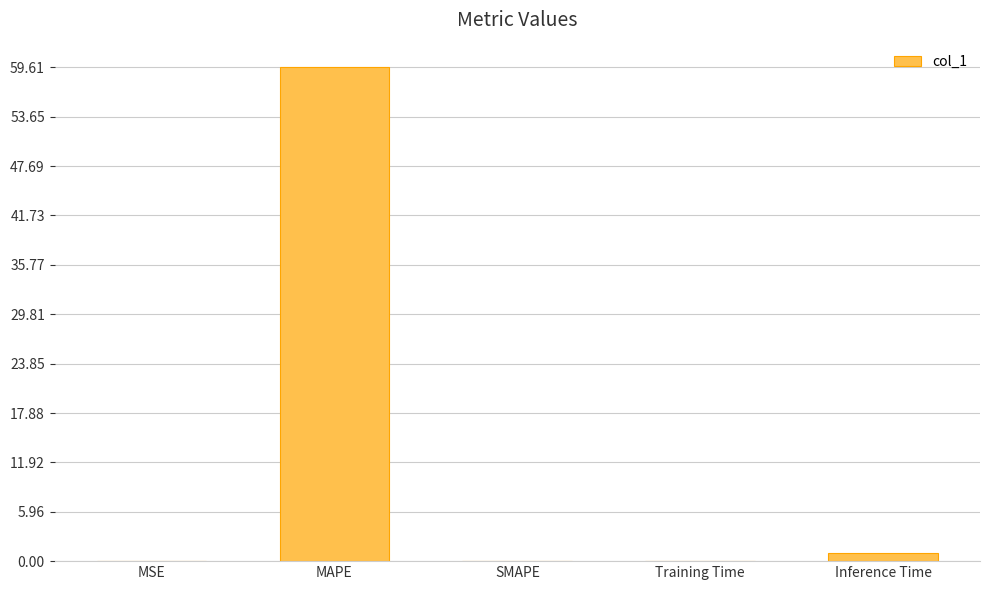

At which category does the chart reach its peak across all series?

MAPE